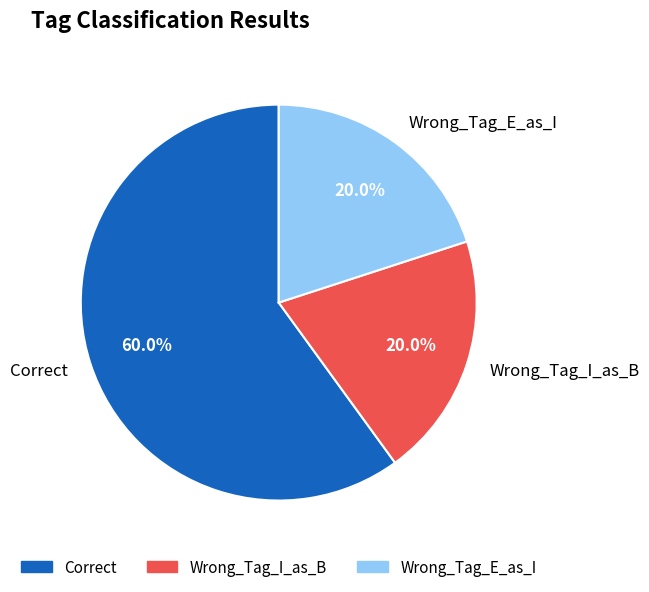

Which category accounts for the majority?

Correct